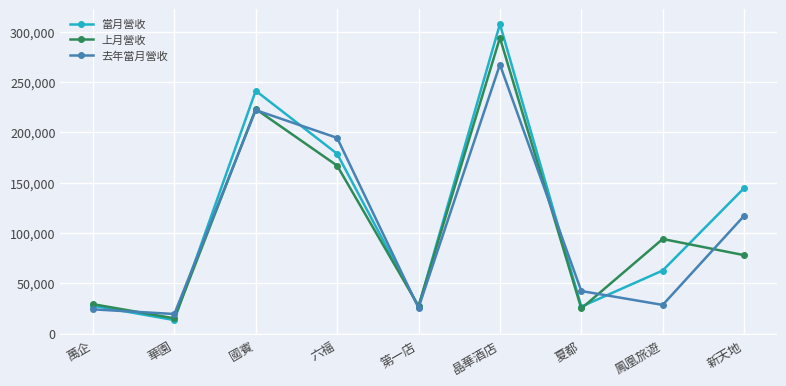

What is the sum of all 去年當月營收 values?

941119